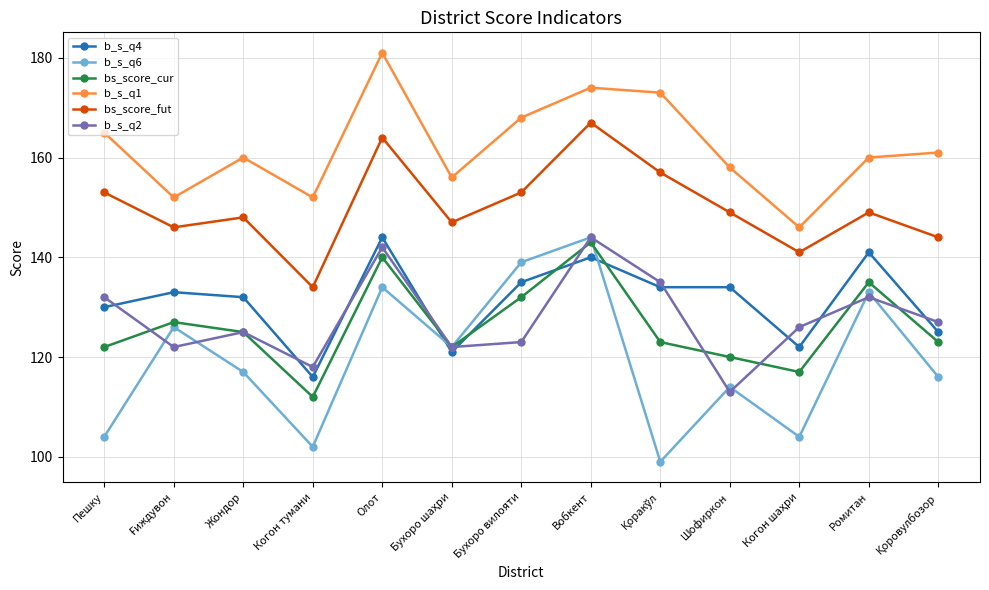

Where is b_s_q4 nearest to the value 130?

Пешку